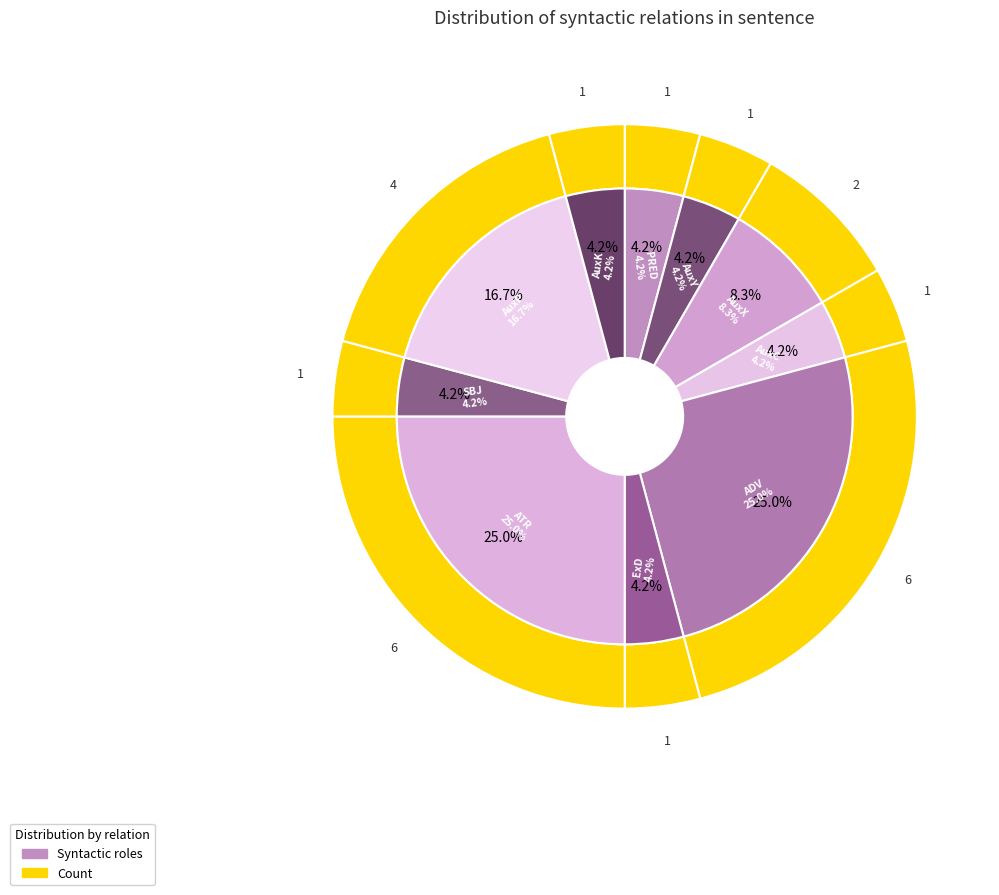

How many slices are in this pie chart?

10